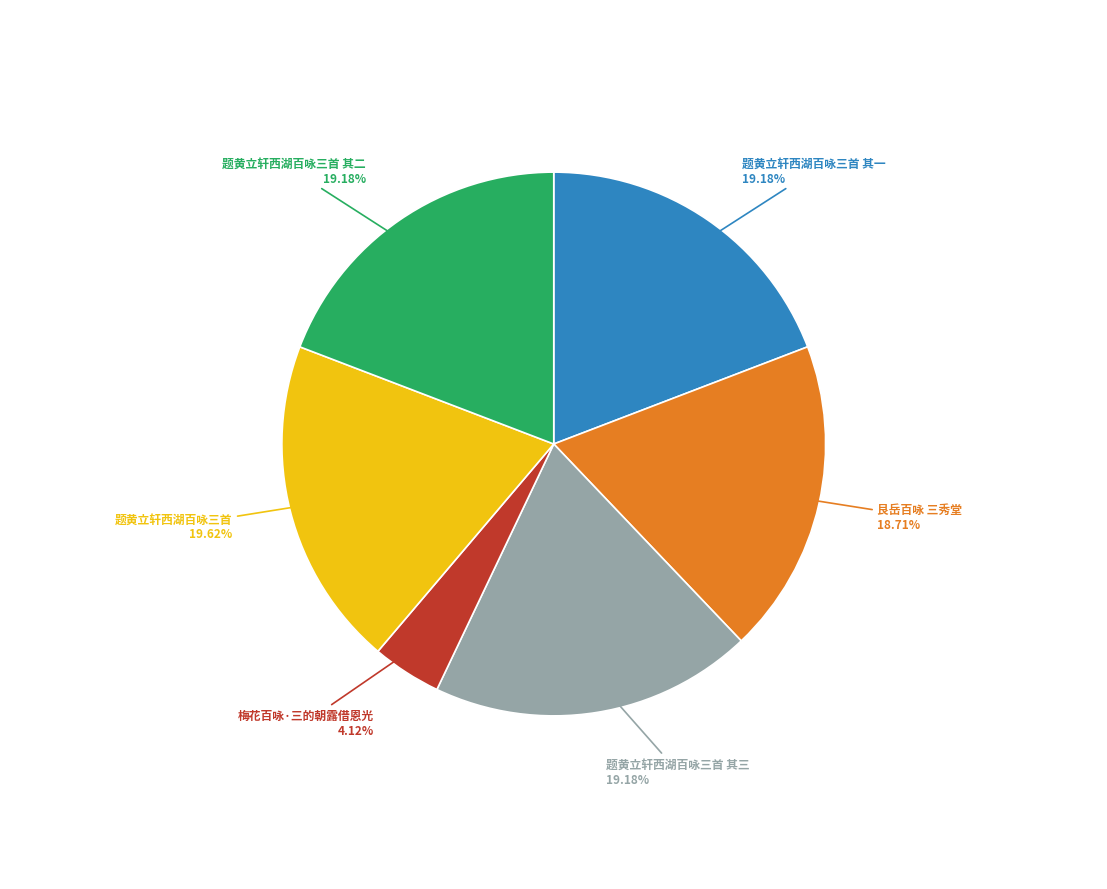

The 艮岳百咏 三秀堂 slice represents 24% of the pie. True or false?

False